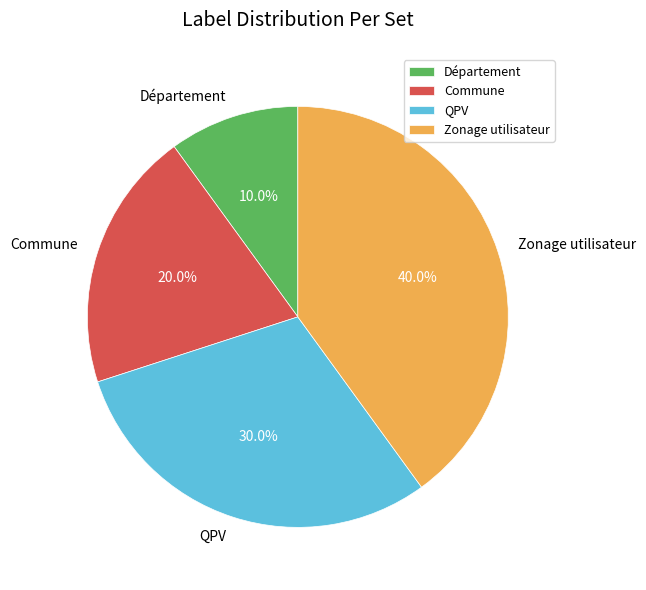

What percentage is NOT represented by Département?

90.0%